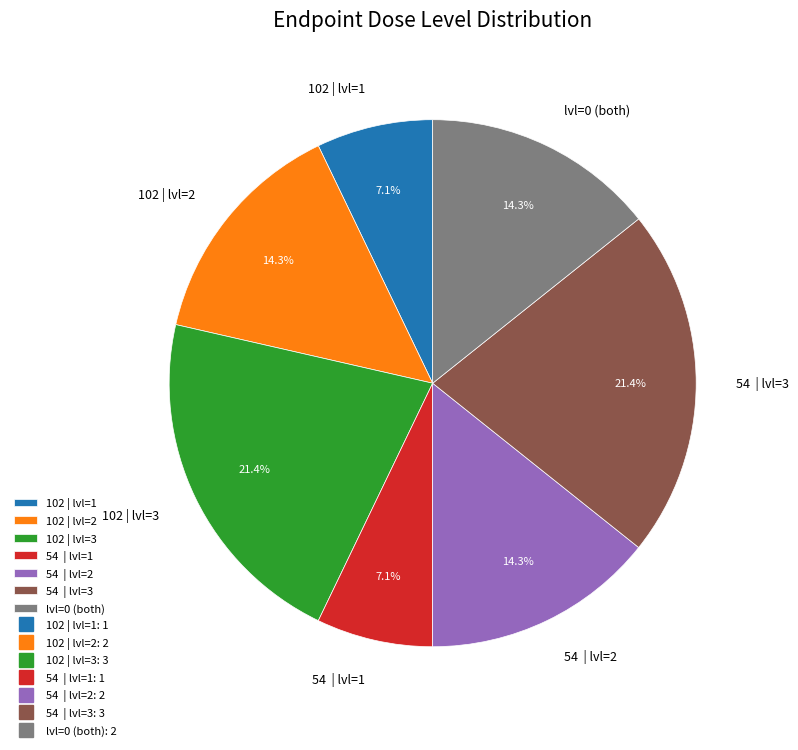

How many slices are in this pie chart?

7